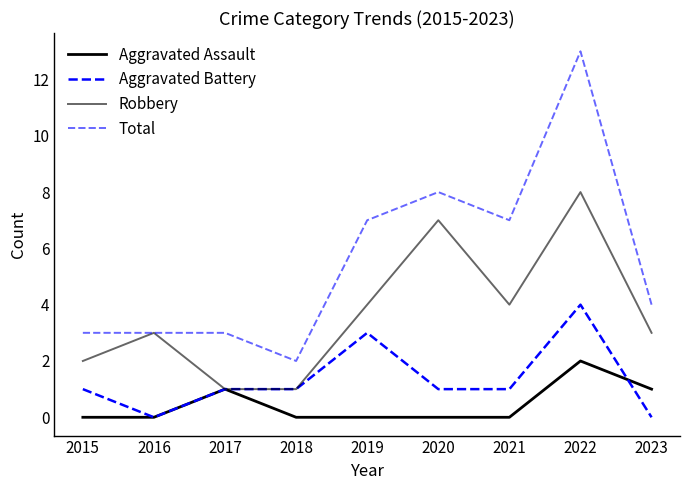

Does the chart have visible grid lines?

No